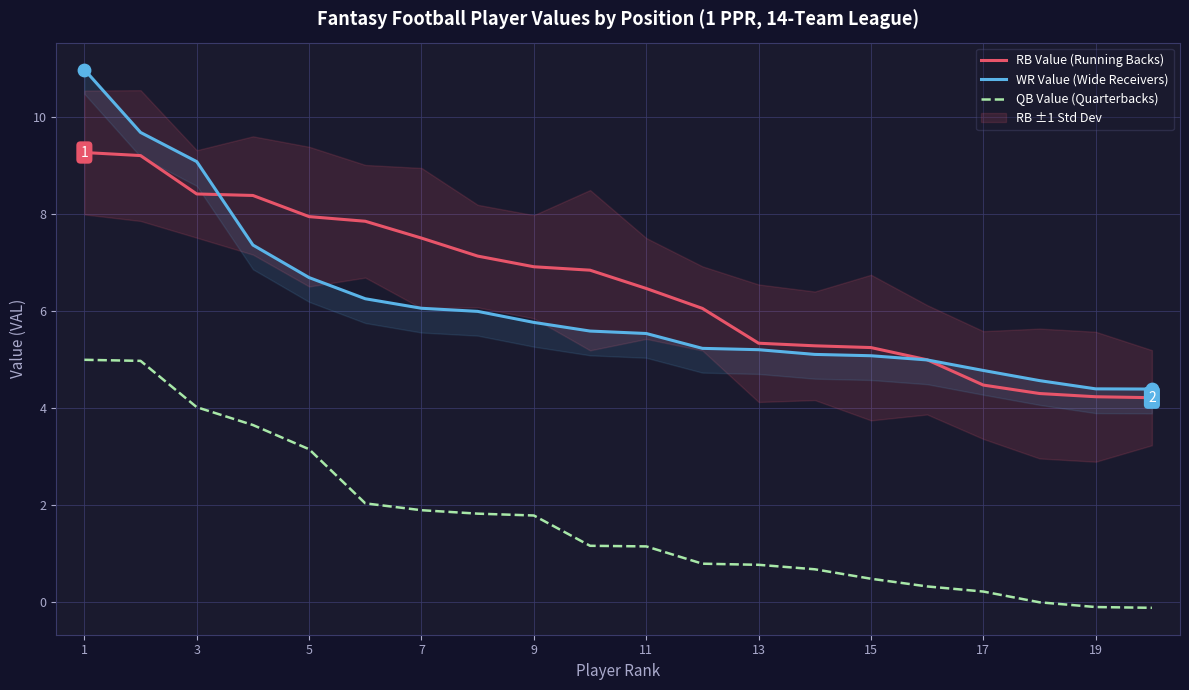

Which series has the largest total across all categories?

RB Value (Running Backs)